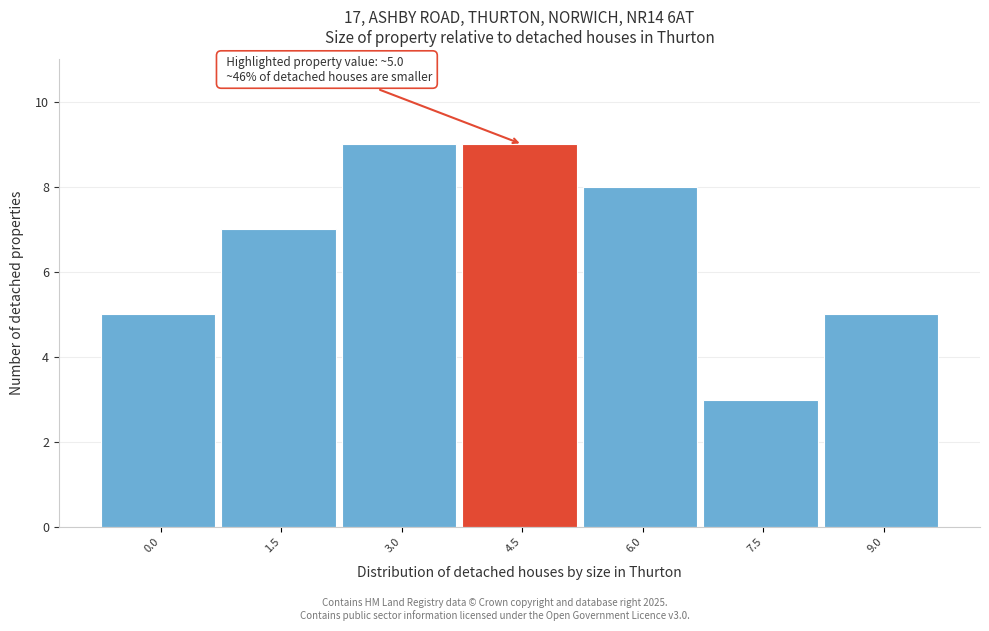

Reading right to left, what are all the values shown in this chart?

5	3	8	9	9	7	5